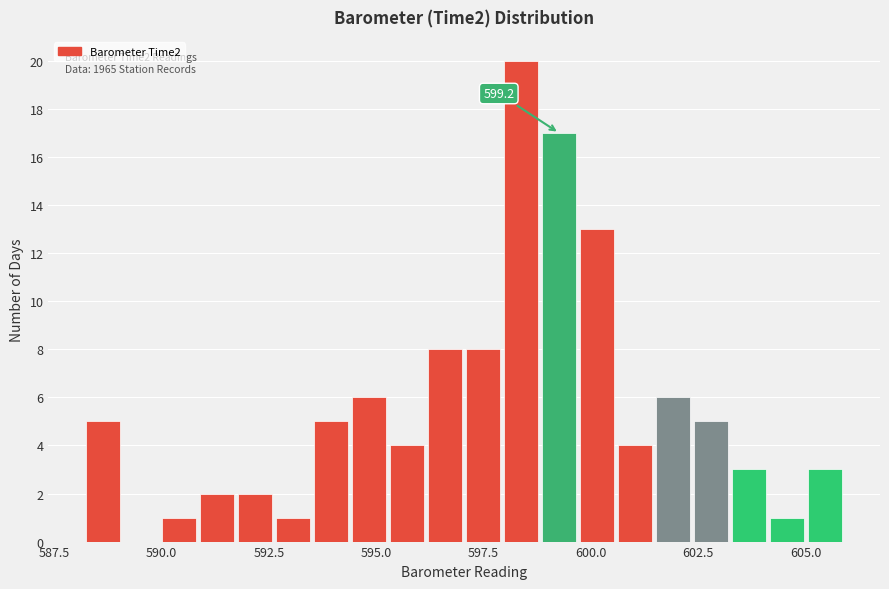

Read against the x-axis, roughly where is the centre of the tallest bar?

598.5